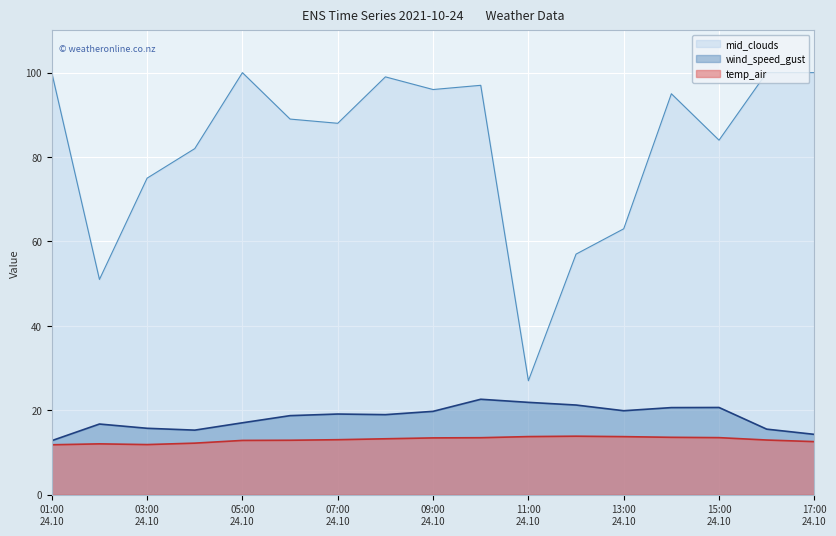

True or false: temp_air has a value of 13.2 at 2021-10-24 08:00.

True